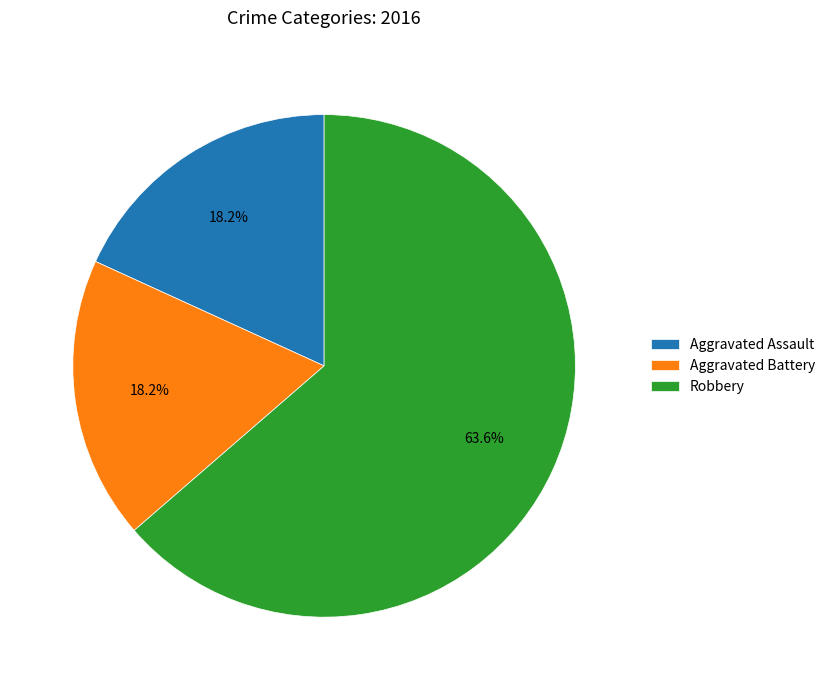

How many segments does this pie chart have?

3